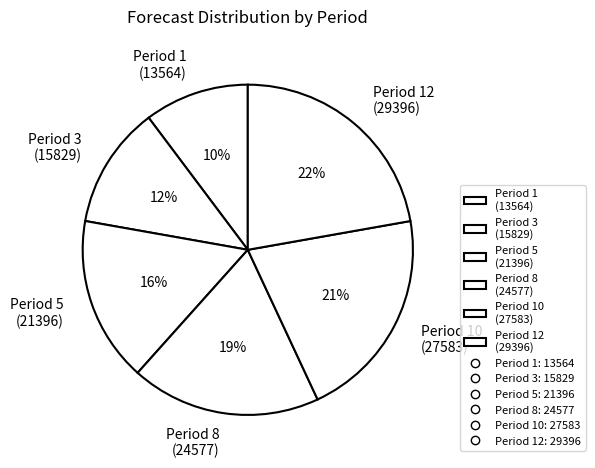

Does Period 1 (13564) represent more than half of the total?

No